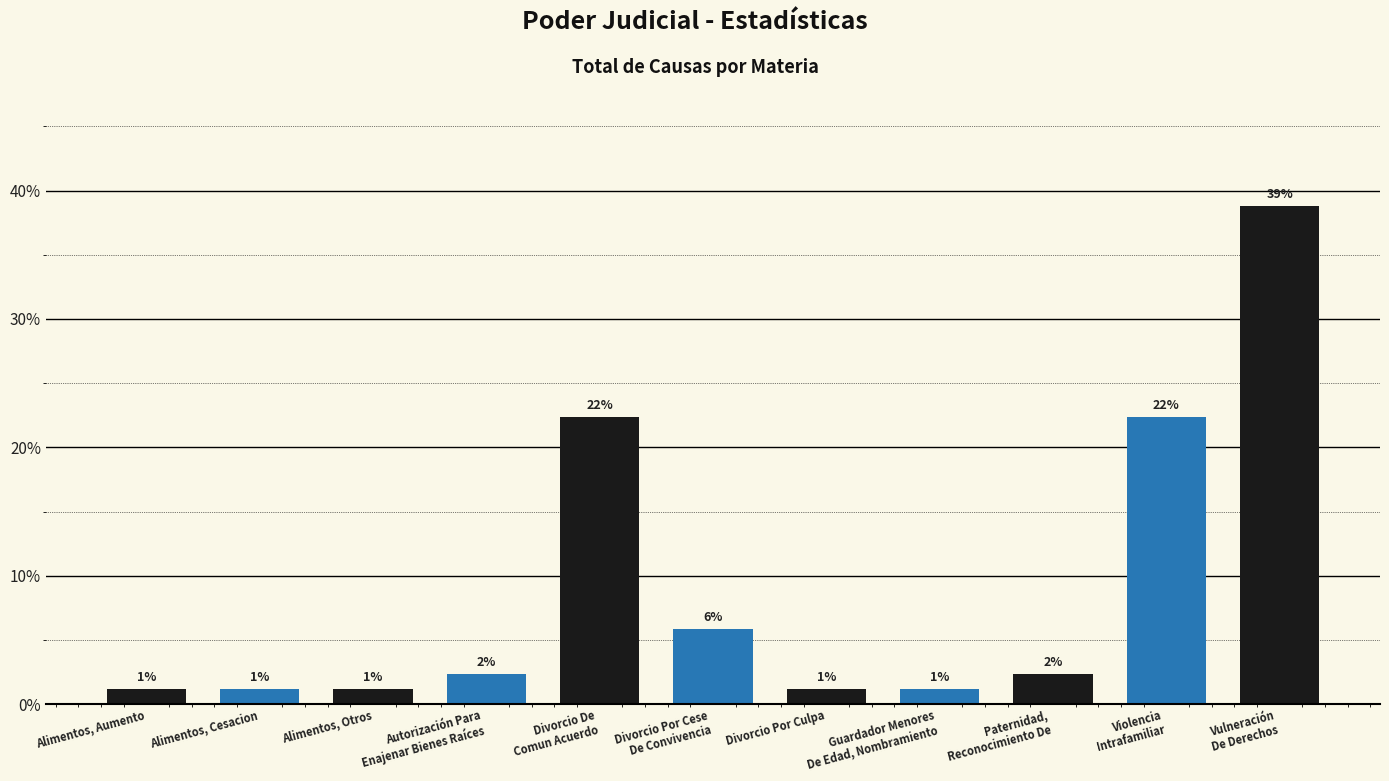

Are the bars horizontal?

No